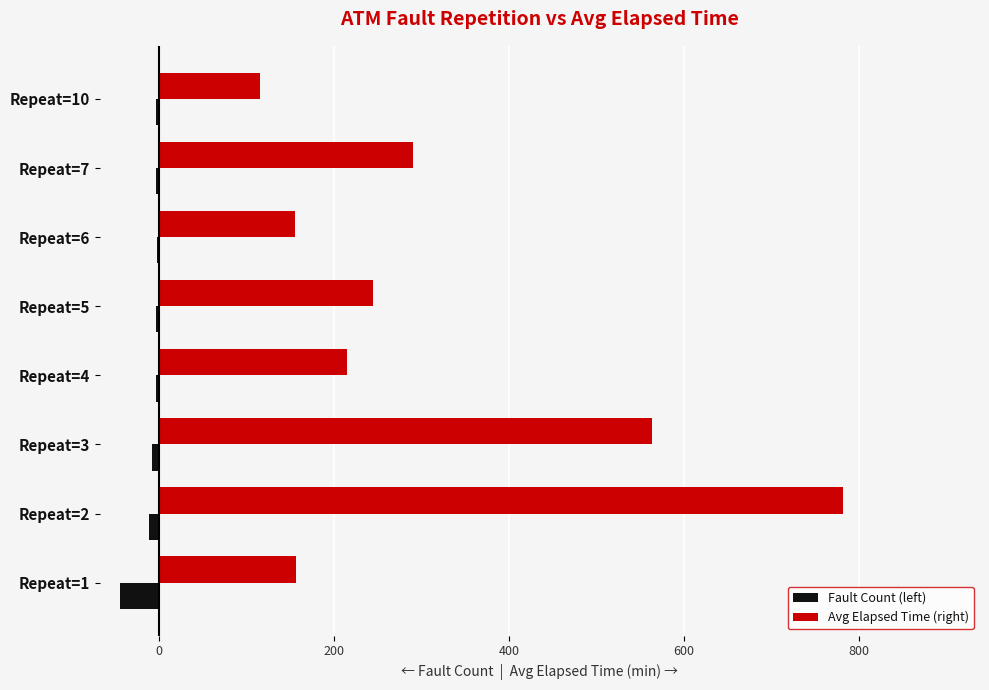

What are all the series names shown in the legend?

Fault Count (left), Avg Elapsed Time (right)